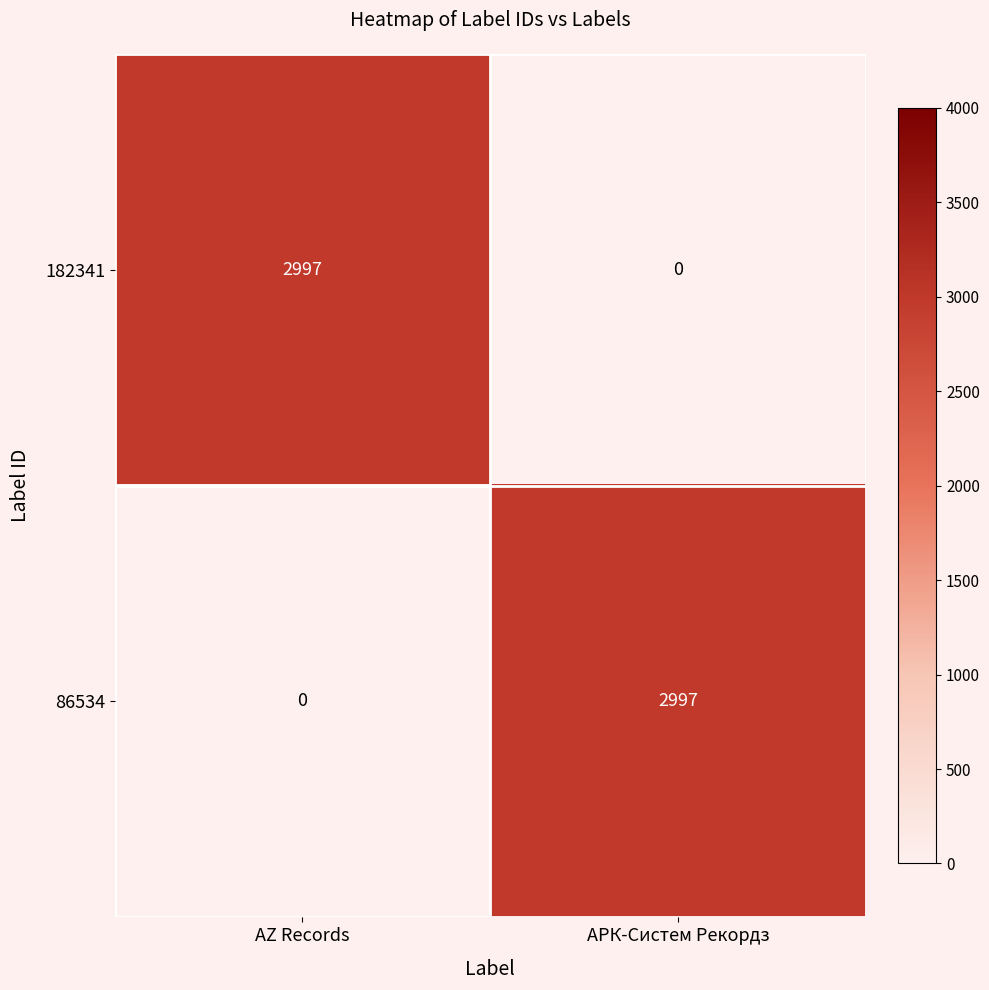

Reading right to left, list all the values displayed in this chart.

182341: АРК-Систем Рекордз=0	AZ Records=2997
86534: АРК-Систем Рекордз=2997	AZ Records=0